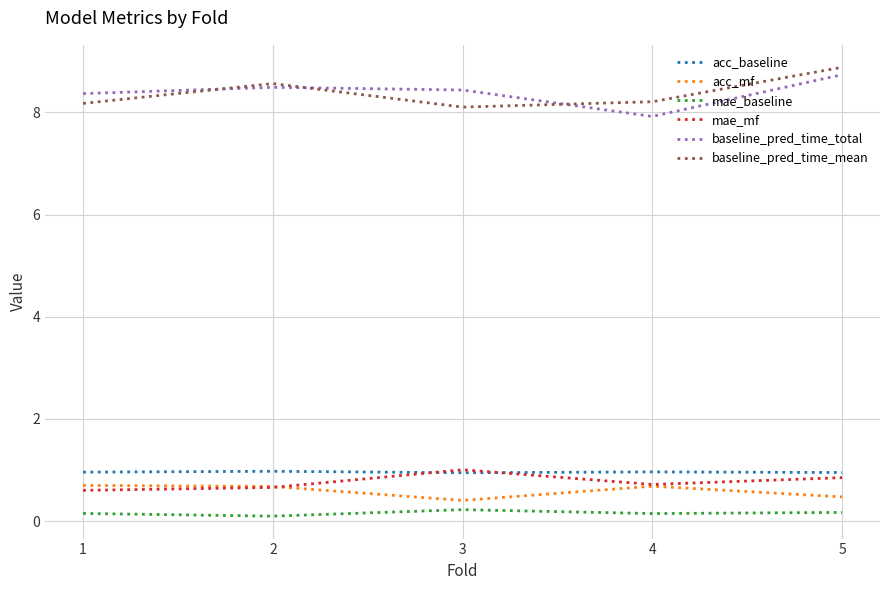

What is the average value of the baseline_pred_time_mean series?

8.4